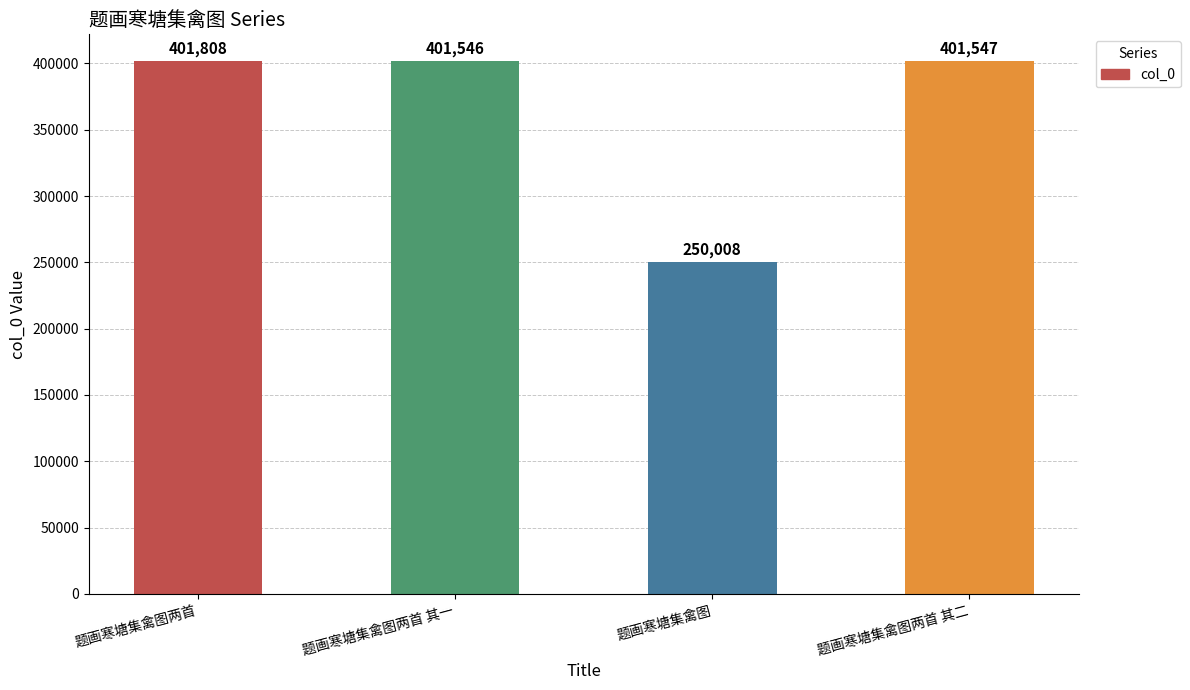

Which label corresponds to the largest value in the chart?

题画寒塘集禽图两首